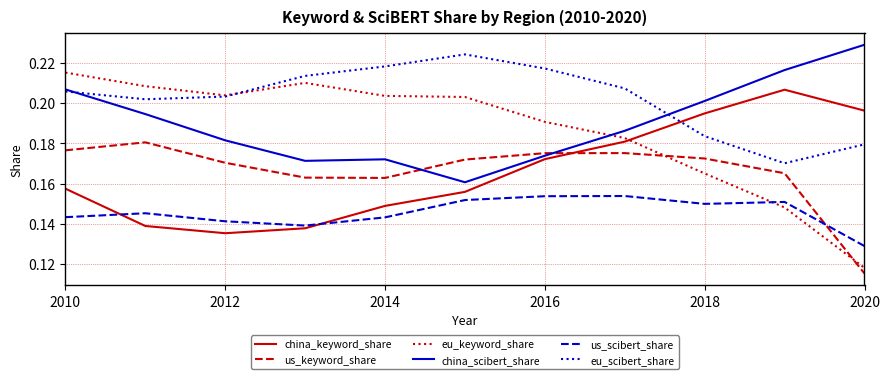

True or false: us_keyword_share and us_scibert_share cross at least once.

True